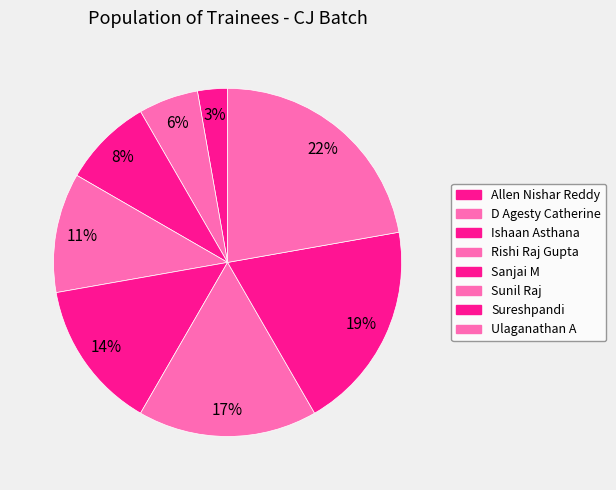

How many segments does this pie chart have?

8